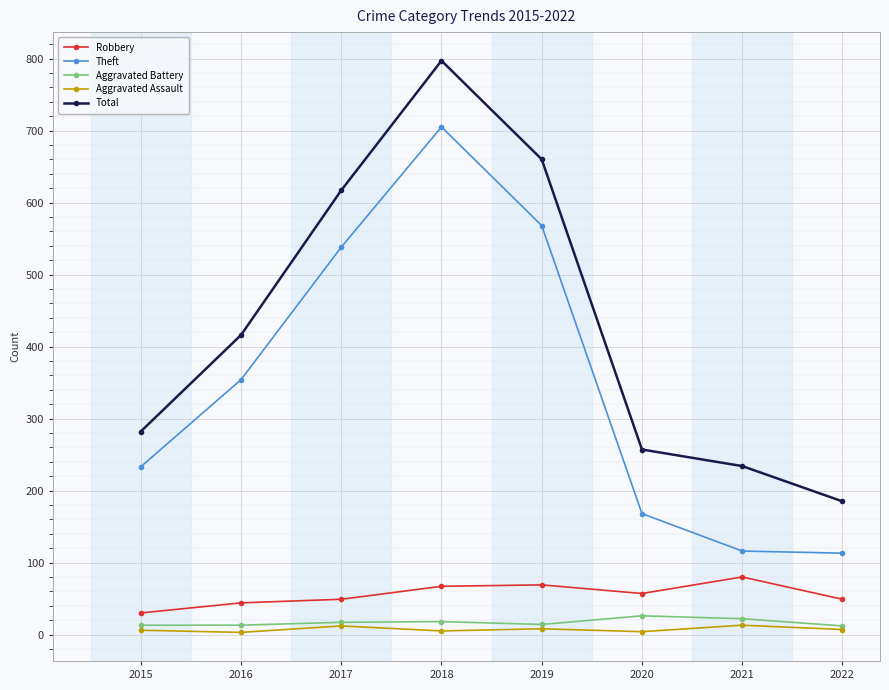

At which category is the sum across all series the highest?

2018